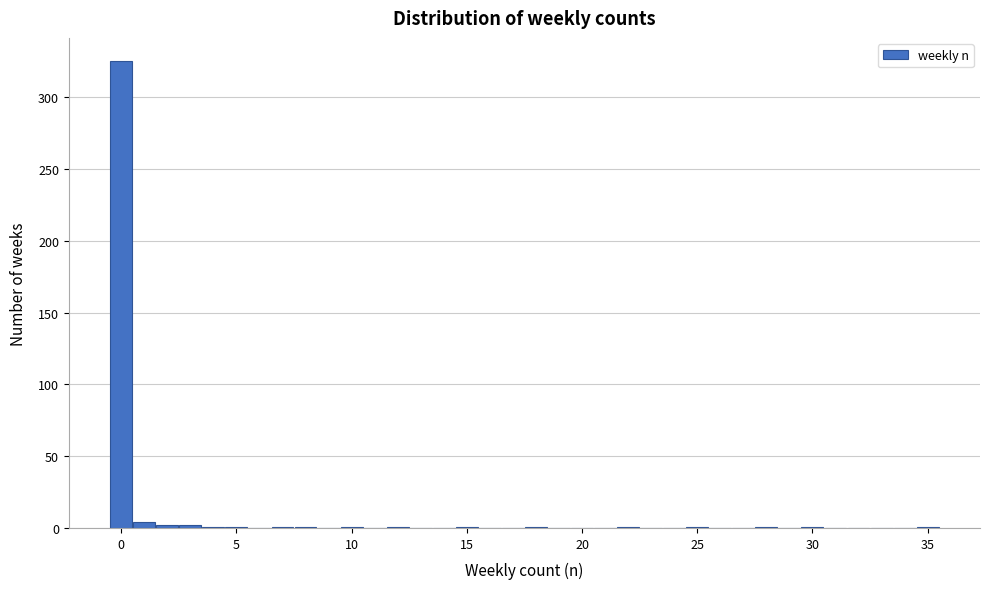

Read against the x-axis, roughly where is the centre of the tallest bar?

0.0